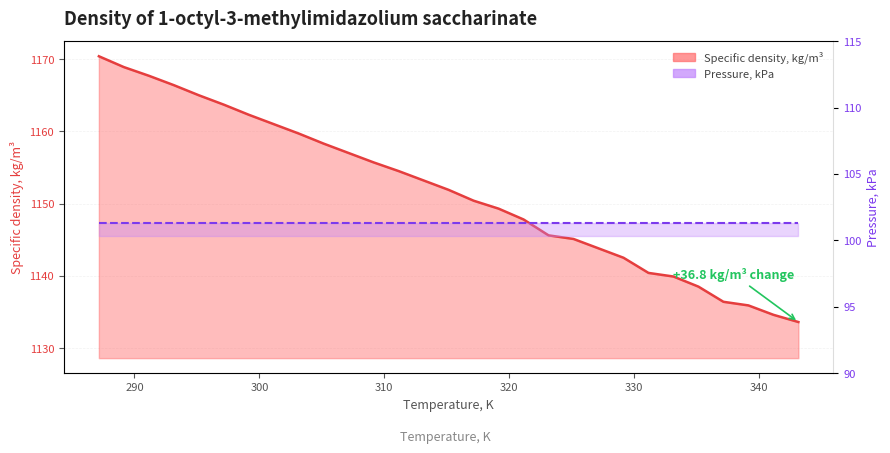

What is the maximum value shown in the chart?

1170.4